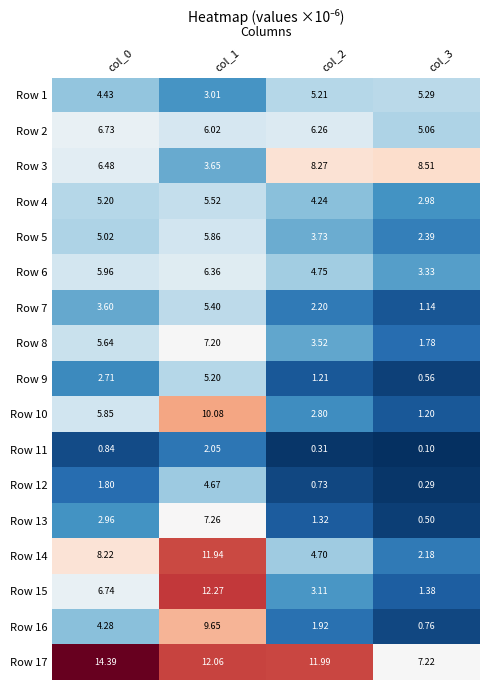

Which series has the largest range (max minus min)?

Row 15